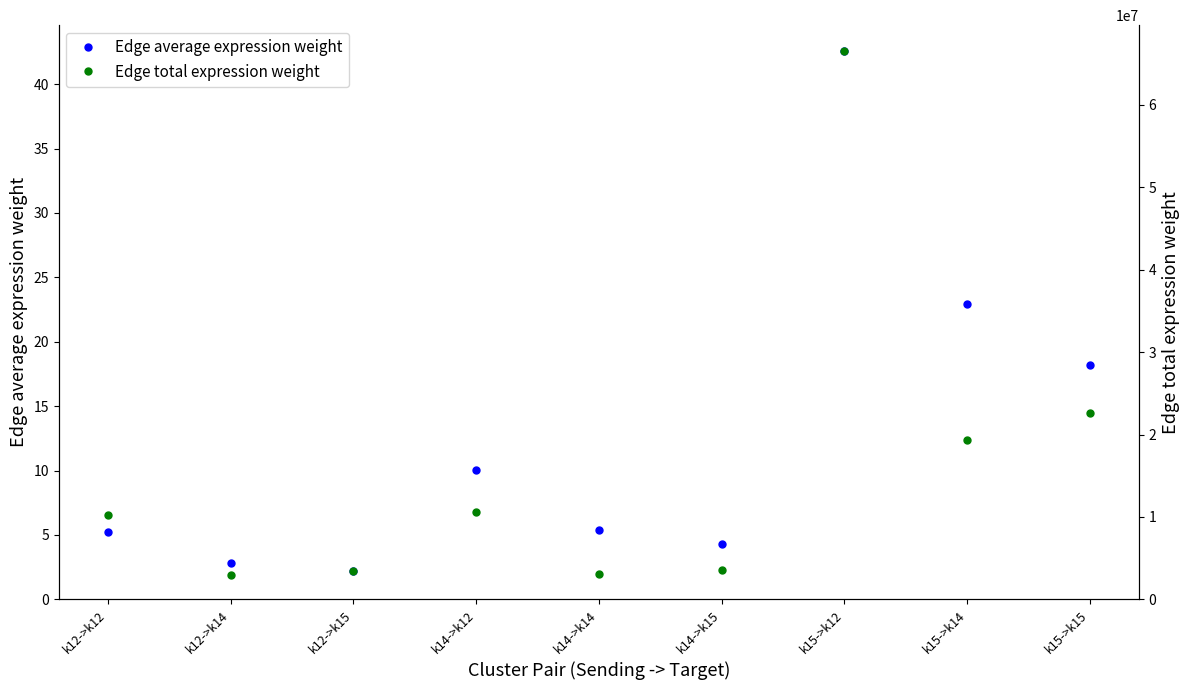

At which label does Edge average expression weight reach its peak?

k15->k12